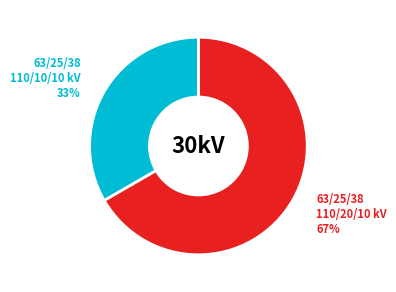

What is the largest slice in the pie chart?

63/25/38 110/20/10 kV